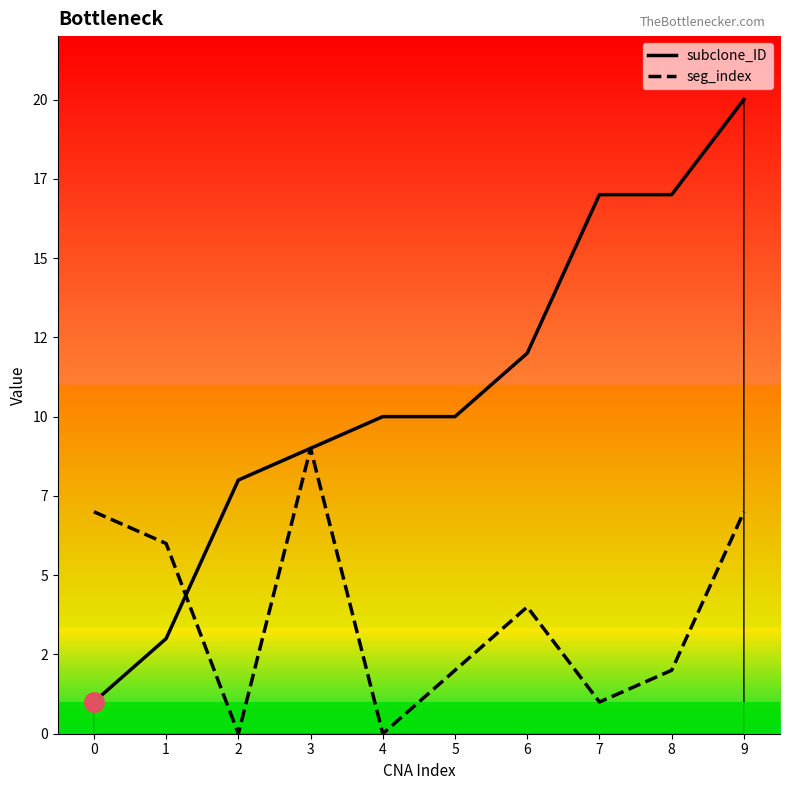

Rank the series by their maximum value, from lowest to highest.

seg_index, subclone_ID